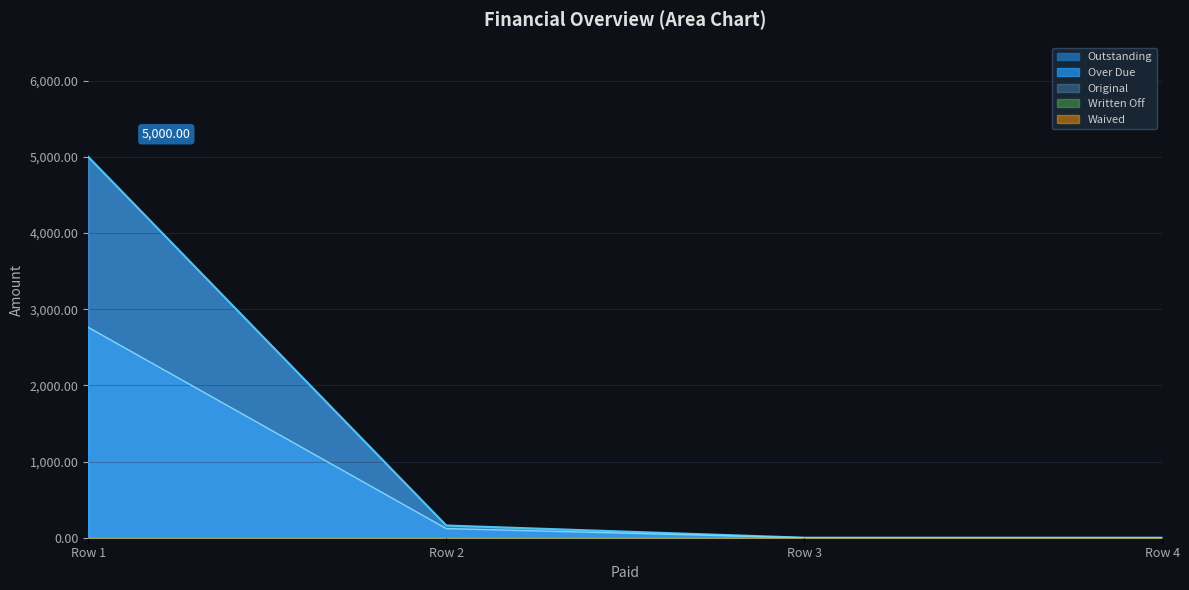

True or false: Outstanding has a value of 1709.7 at 0.

False